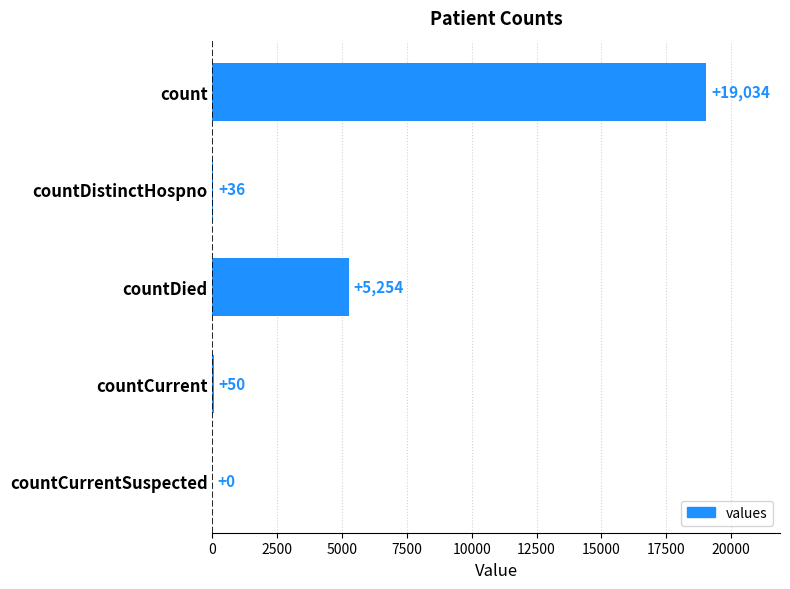

What is the maximum value shown in the chart?

19034